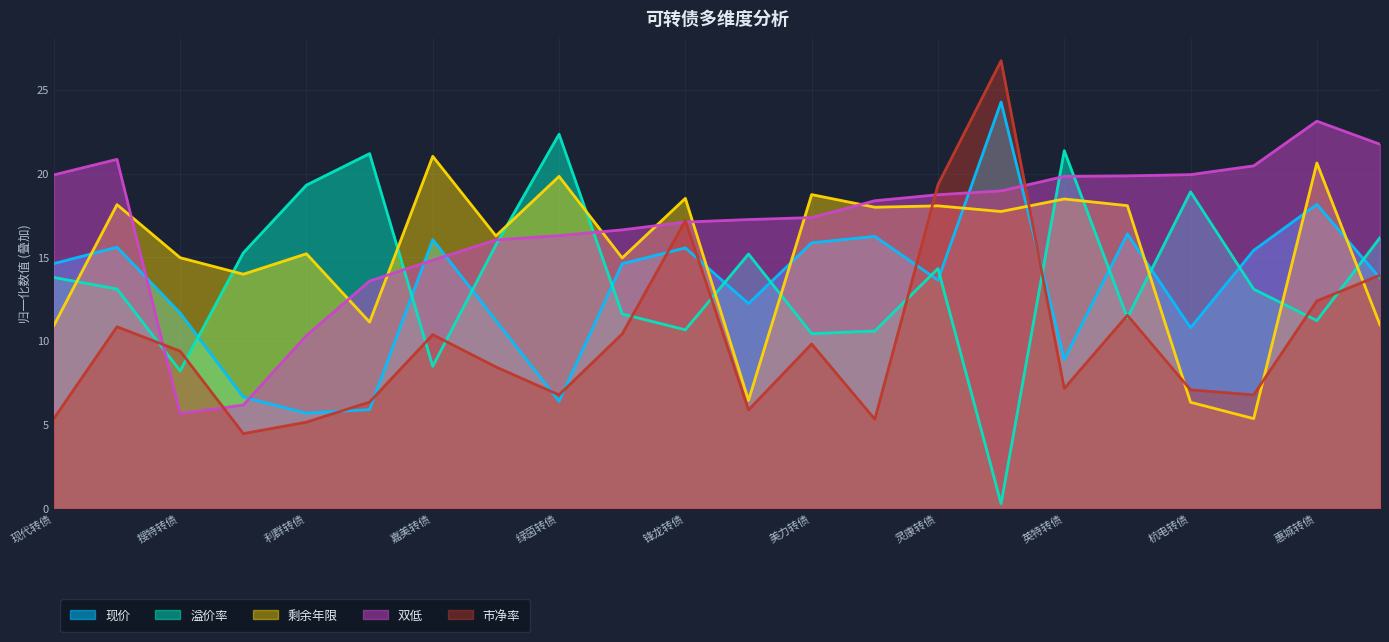

How many times do 双低 and 市净率 cross each other?

6